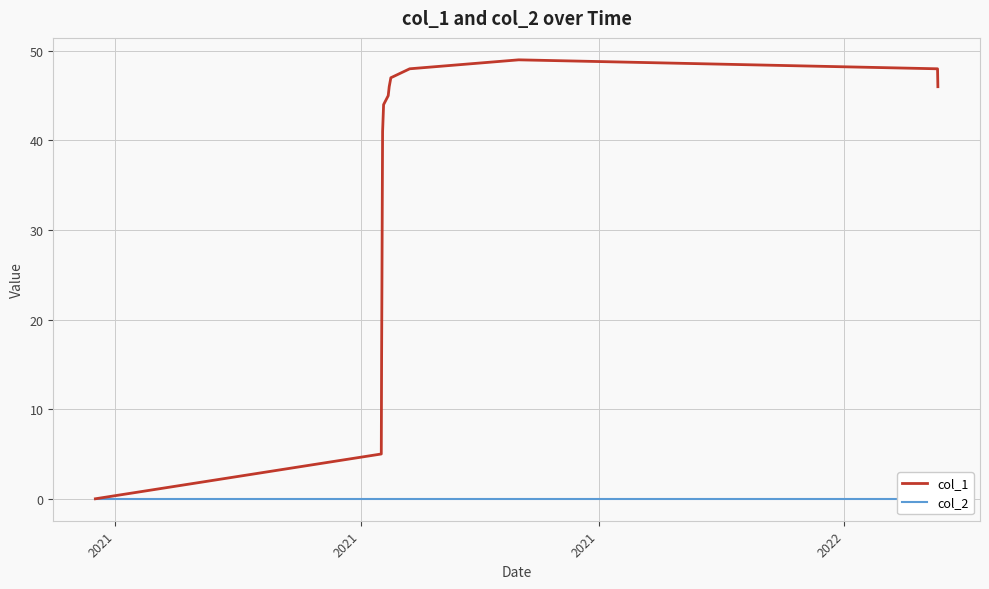

True or false: col_1 has more than 1 interior local peaks.

False